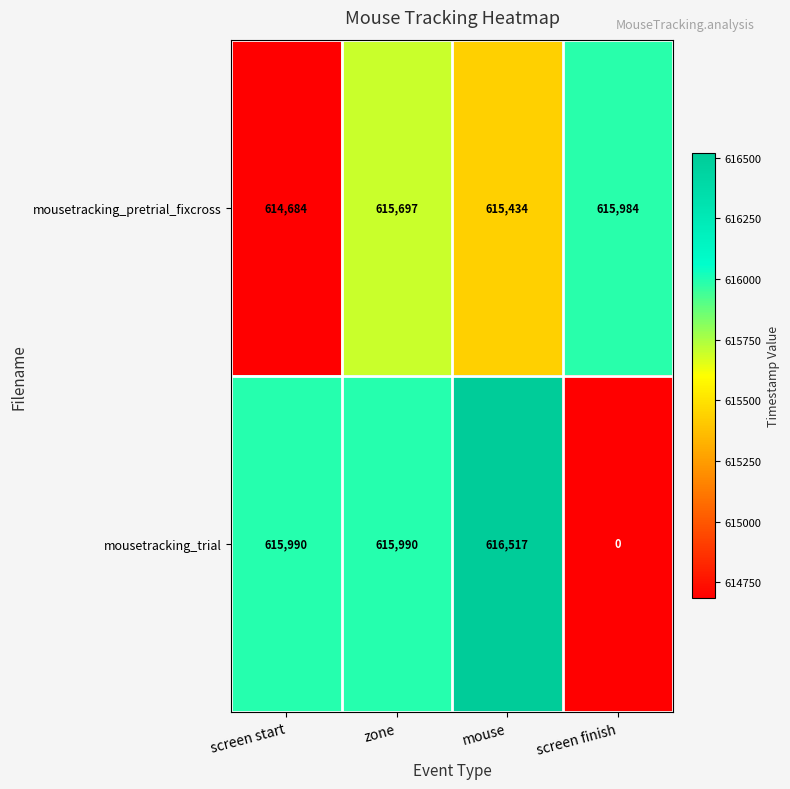

What is the difference between the maximum and minimum values in the mousetracking_trial series?

616517